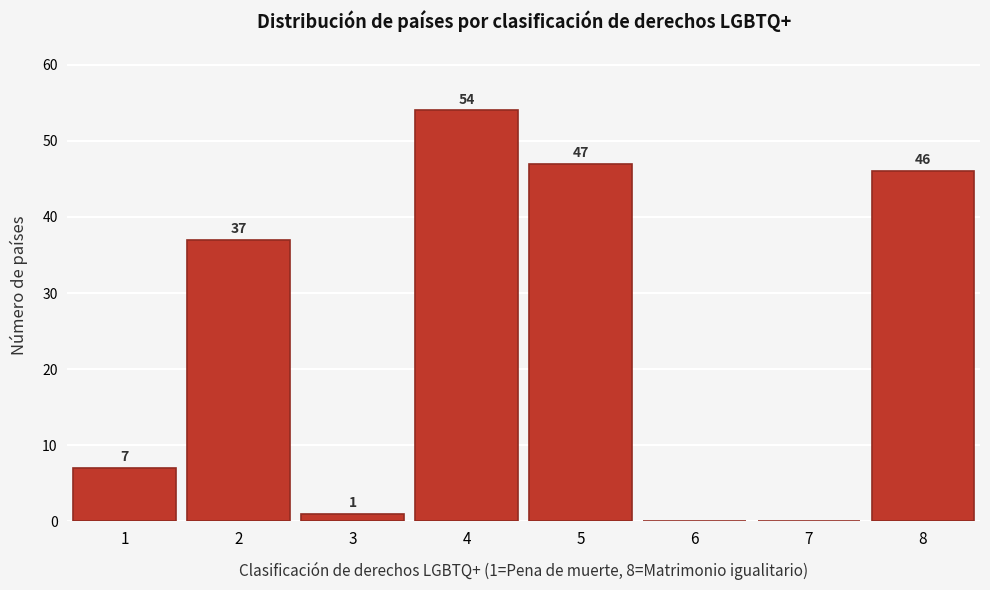

Reading right to left, extract all data points from this chart.

8=46	7=0	6=0	5=47	4=54	3=1	2=37	1=7